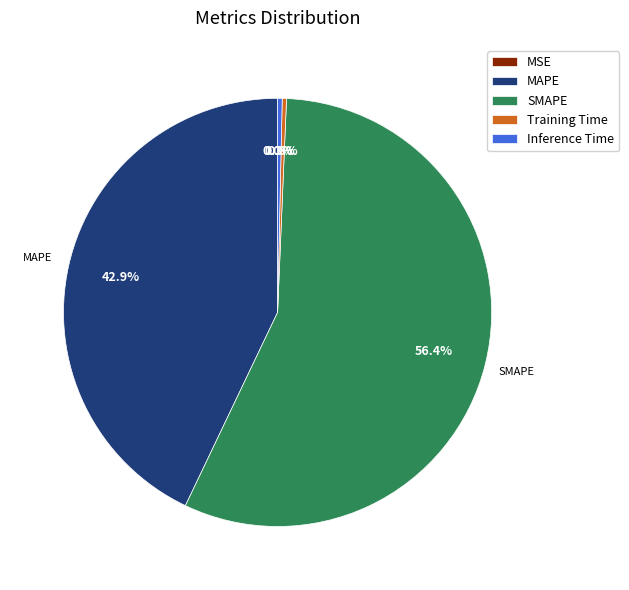

Combined, do MAPE and Inference Time account for over 50%?

No